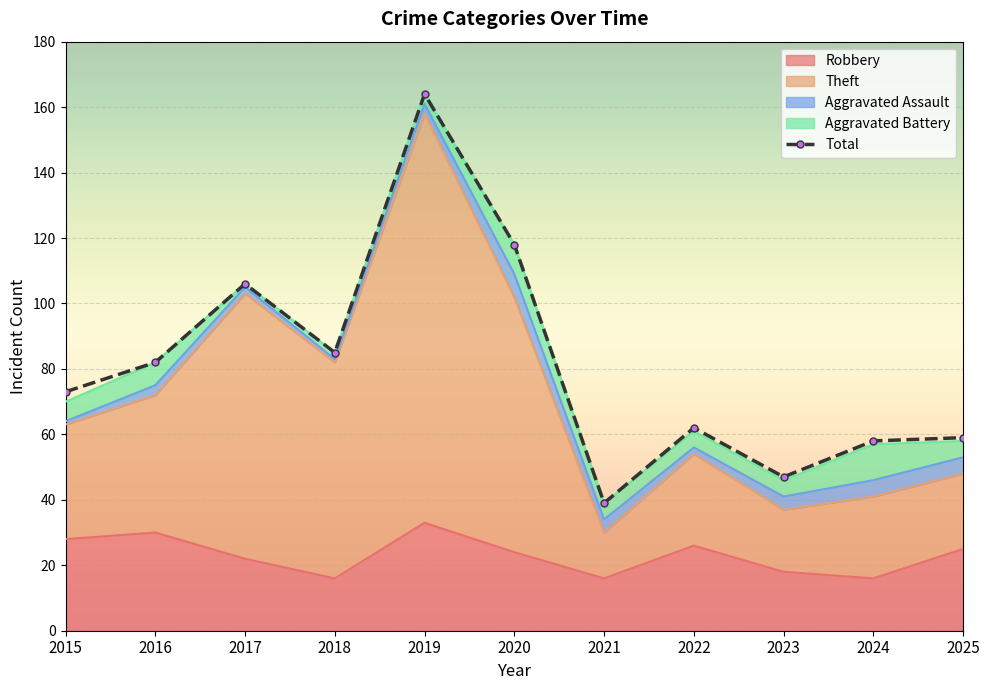

What is the average value?

81